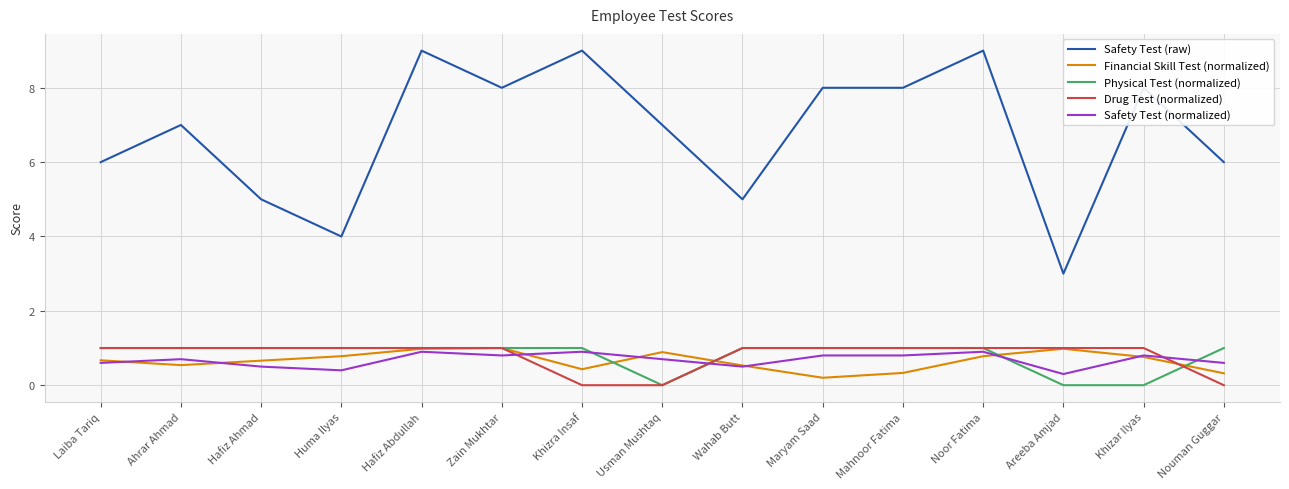

What position from the left is Huma Ilyas?

4